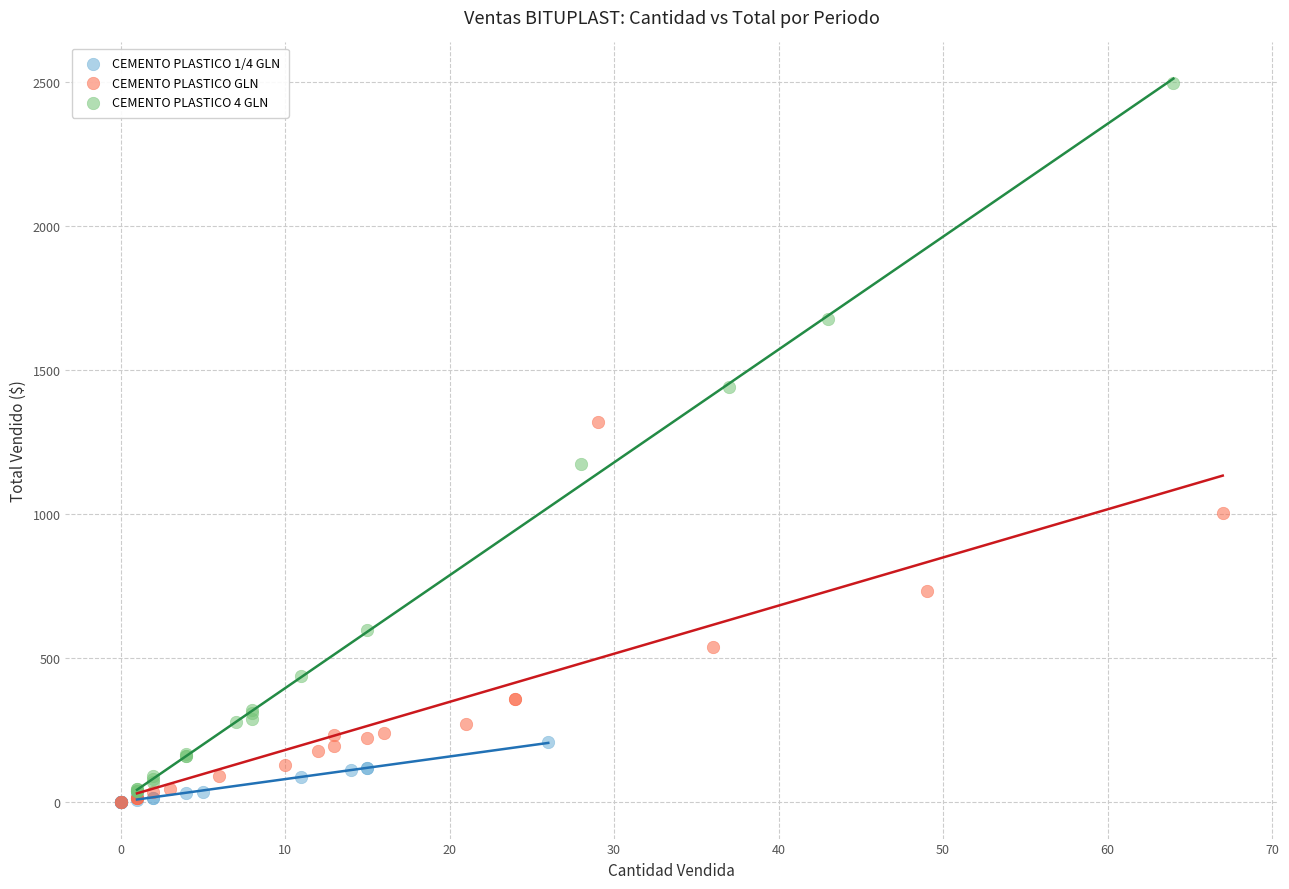

Which series contains the highest Y value?

CEMENTO PLASTICO 4 GLN